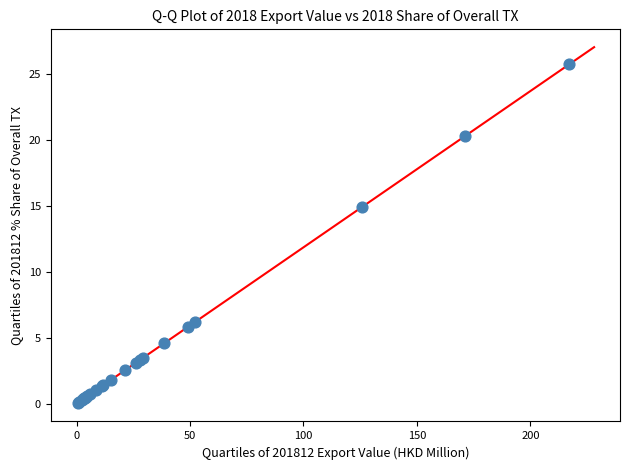

What Y value in the scatter plot is closest to 12?

14.9